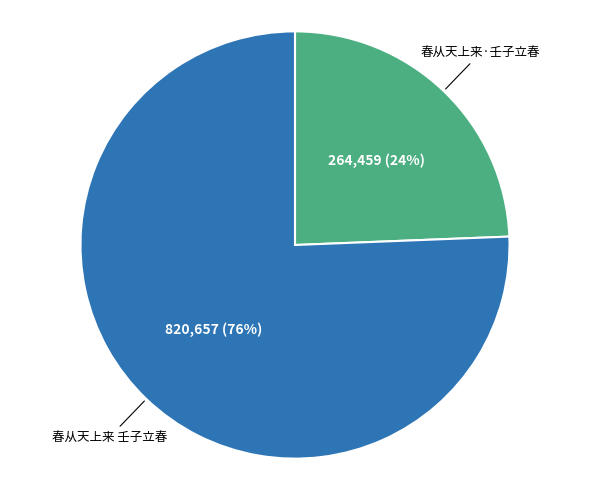

To the nearest percent, what is the combined percentage of 春从天上来·壬子立春 and 春从天上来 壬子立春?

100%